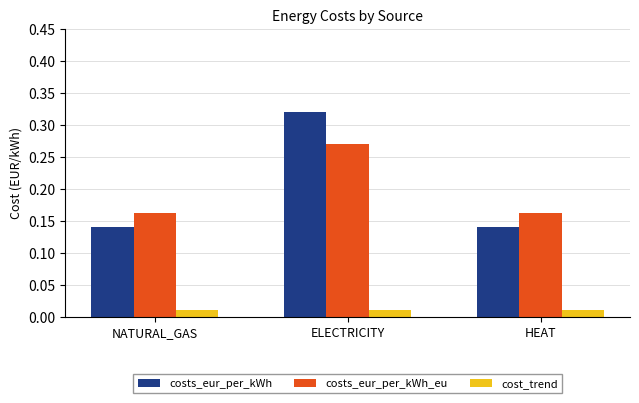

Is it true that costs_eur_per_kWh_eu equals 0.3 at NATURAL_GAS?

False